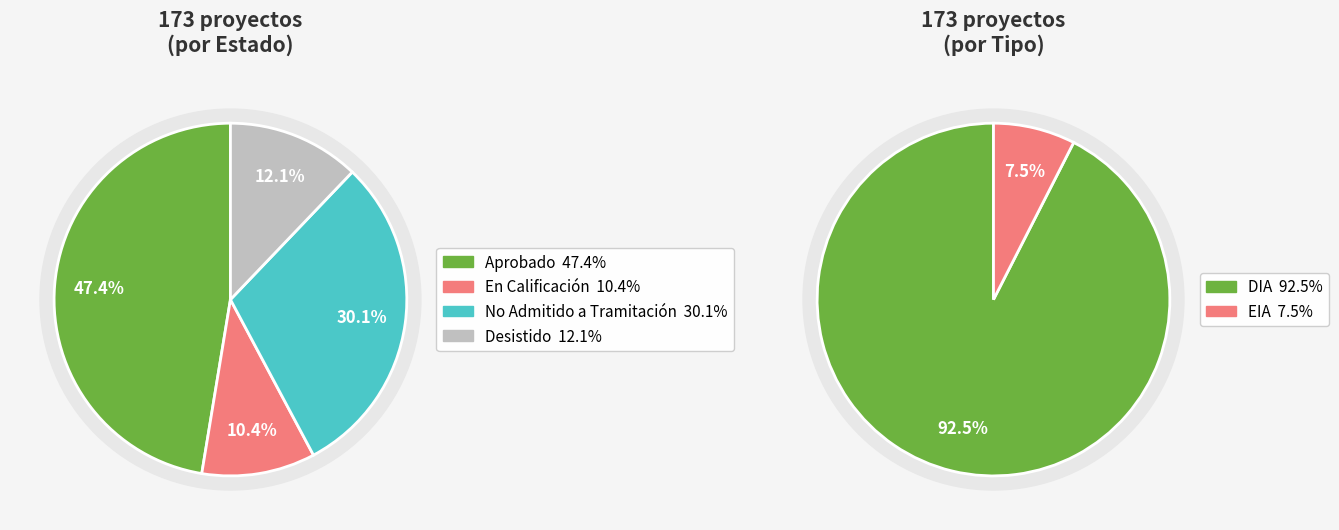

Combined, do Aprobado and Desistido account for over 50%?

Yes